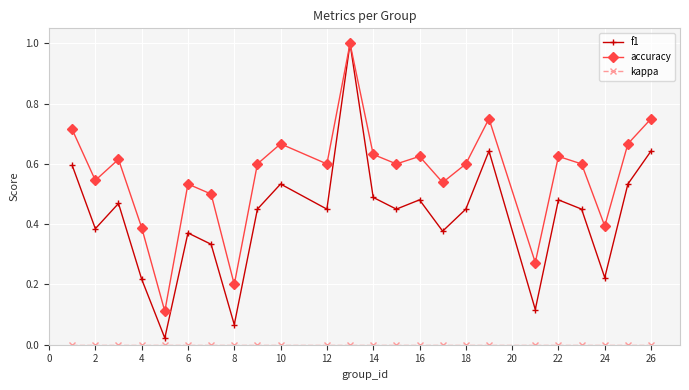

At how many categories does at least one series exceed 0?

24